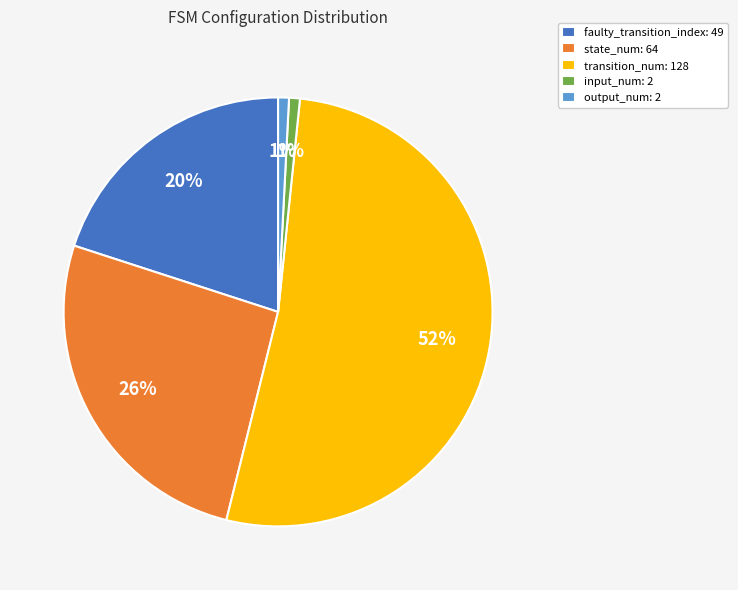

Between state_num: 64 and transition_num: 128, which is larger?

transition_num: 128